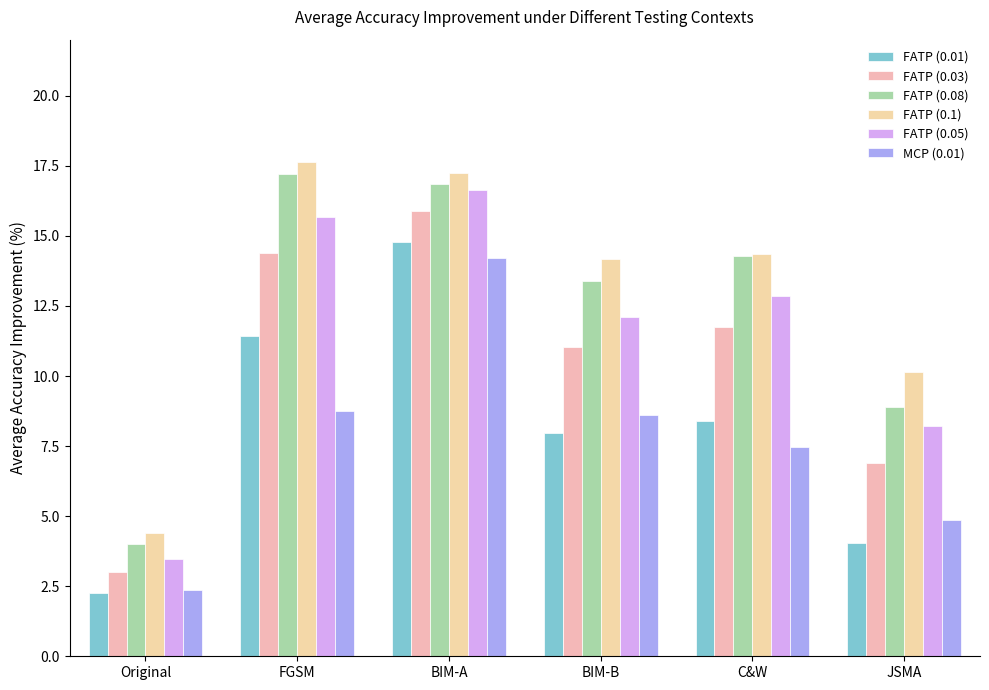

The MCP (0.01) series shows 8.6 at BIM-B. True or false?

True